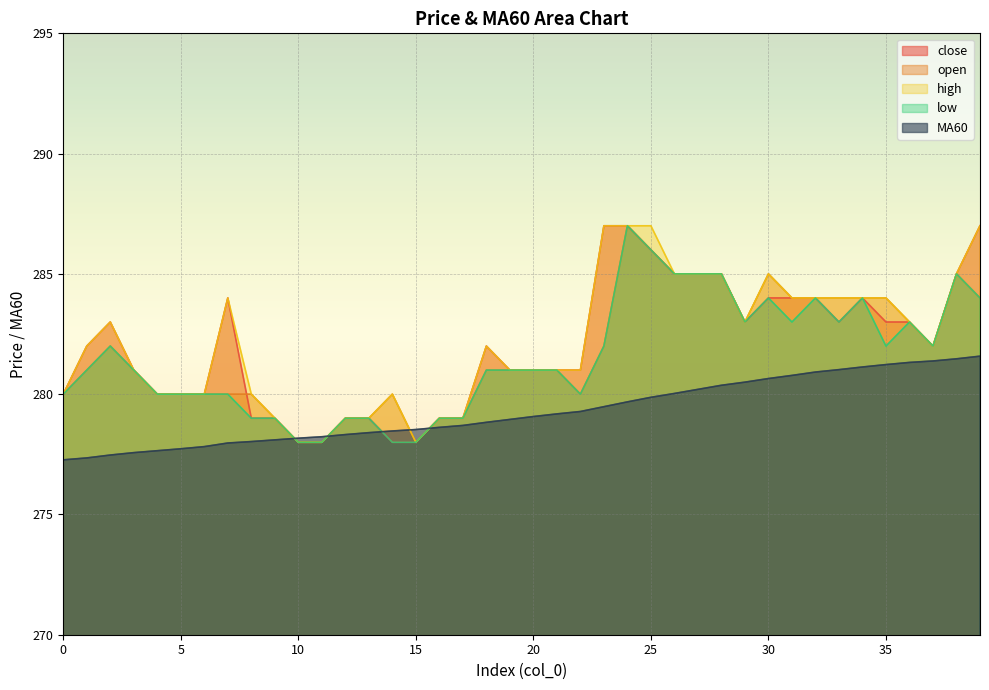

True or false: close has a value of 148.8 at 35.

False